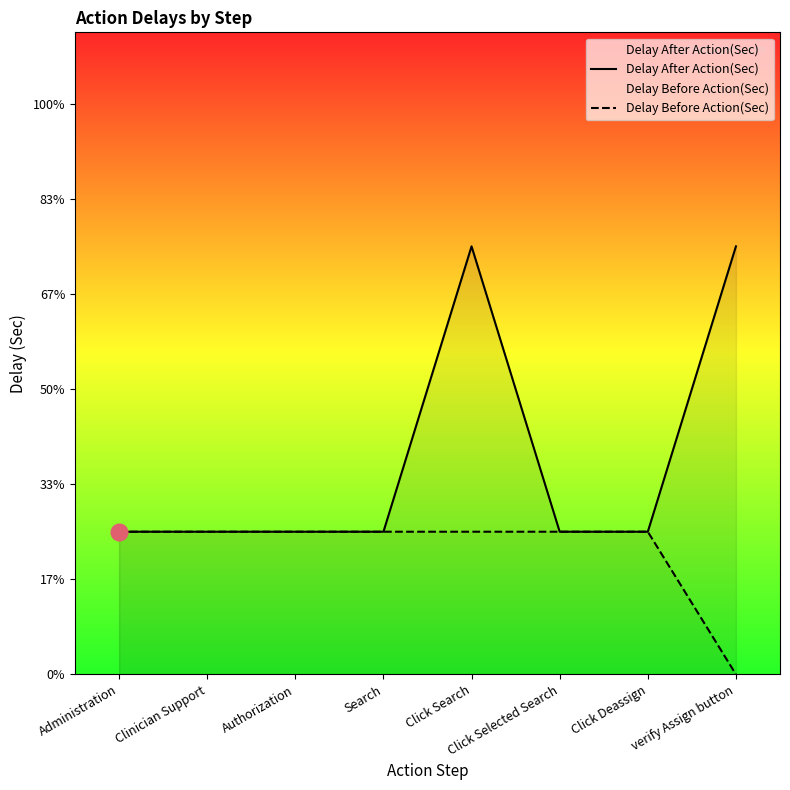

Reading left to right, what are all the values shown in this chart?

Delay After Action(Sec): Administration=1	Clinician Support=1	Authorization=1	Search=1	Click Search=3	Click Selected Search=1	Click Deassign=1	verify Assign button=3
Delay Before Action(Sec): Administration=1	Clinician Support=1	Authorization=1	Search=1	Click Search=1	Click Selected Search=1	Click Deassign=1	verify Assign button=0